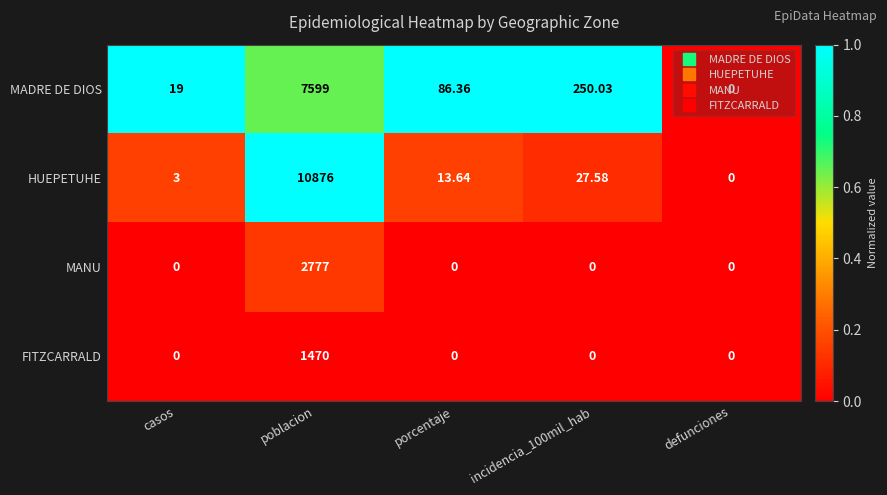

At which category is the sum across all series the highest?

poblacion